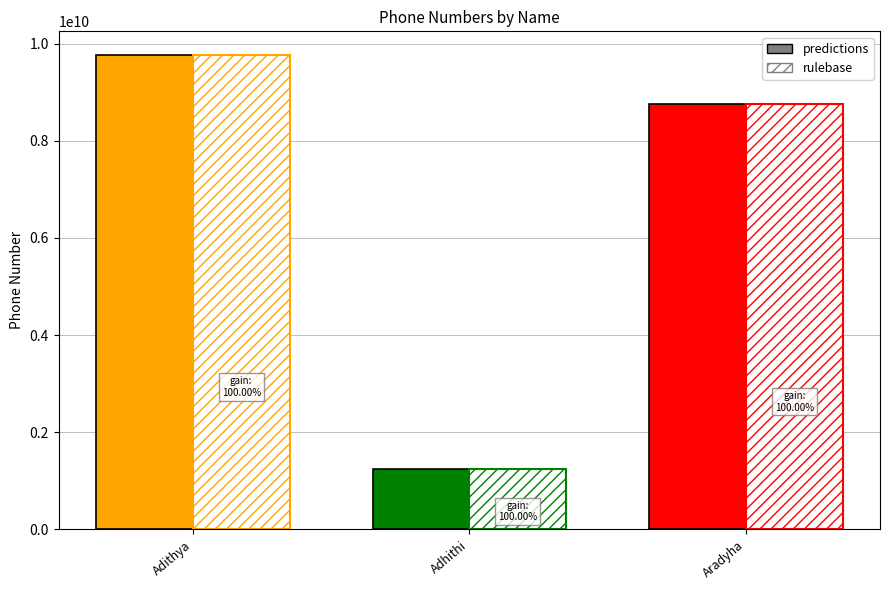

What is the value of the rulebase bar at the 3rd from the left?

8754632183